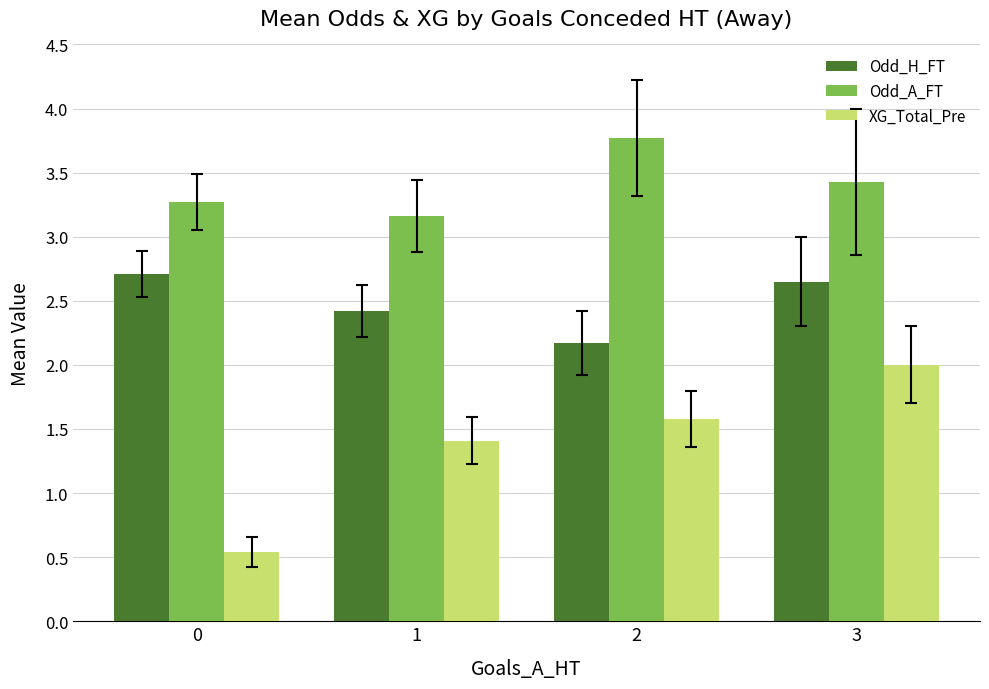

What is the average value of the Odd_A_FT series?

3.4